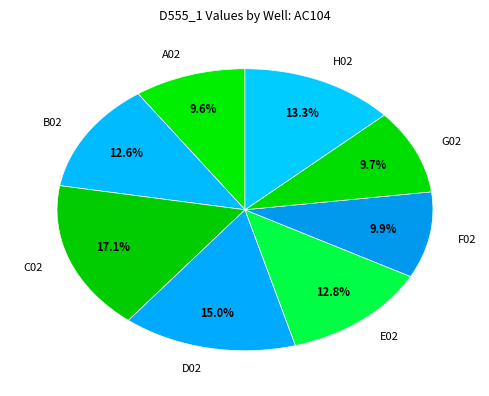

To the nearest percent, what portion does C02 represent?

17%